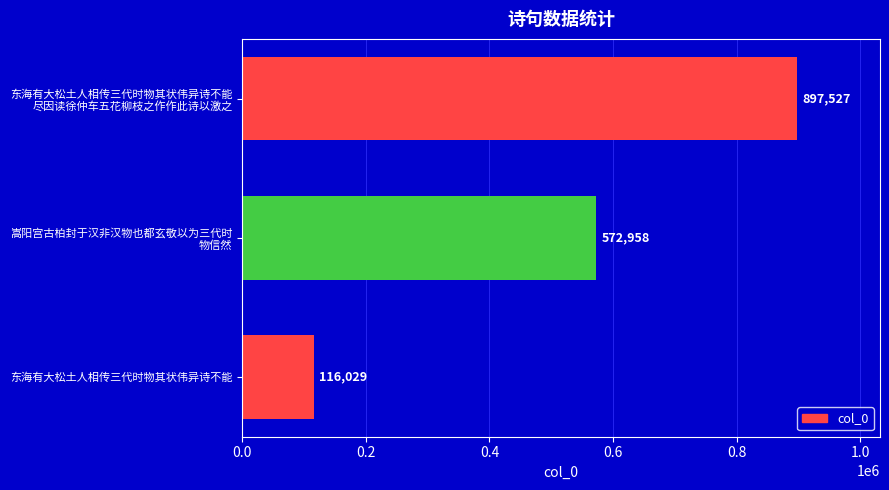

List the labels in order of value, smallest first.

东海有大松土人相传三代时物其状伟异诗不能, 嵩阳宫古柏封于汉非汉物也都玄敬以为三代时
物信然, 东海有大松土人相传三代时物其状伟异诗不能
尽因读徐仲车五花柳枝之作作此诗以激之